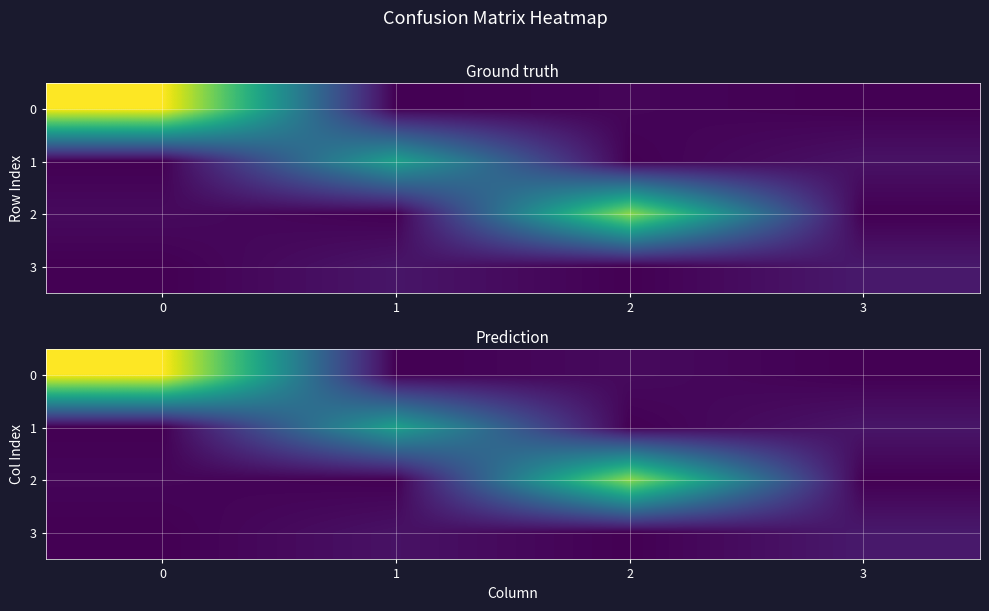

At how many categories does at least one series exceed 12483?

1